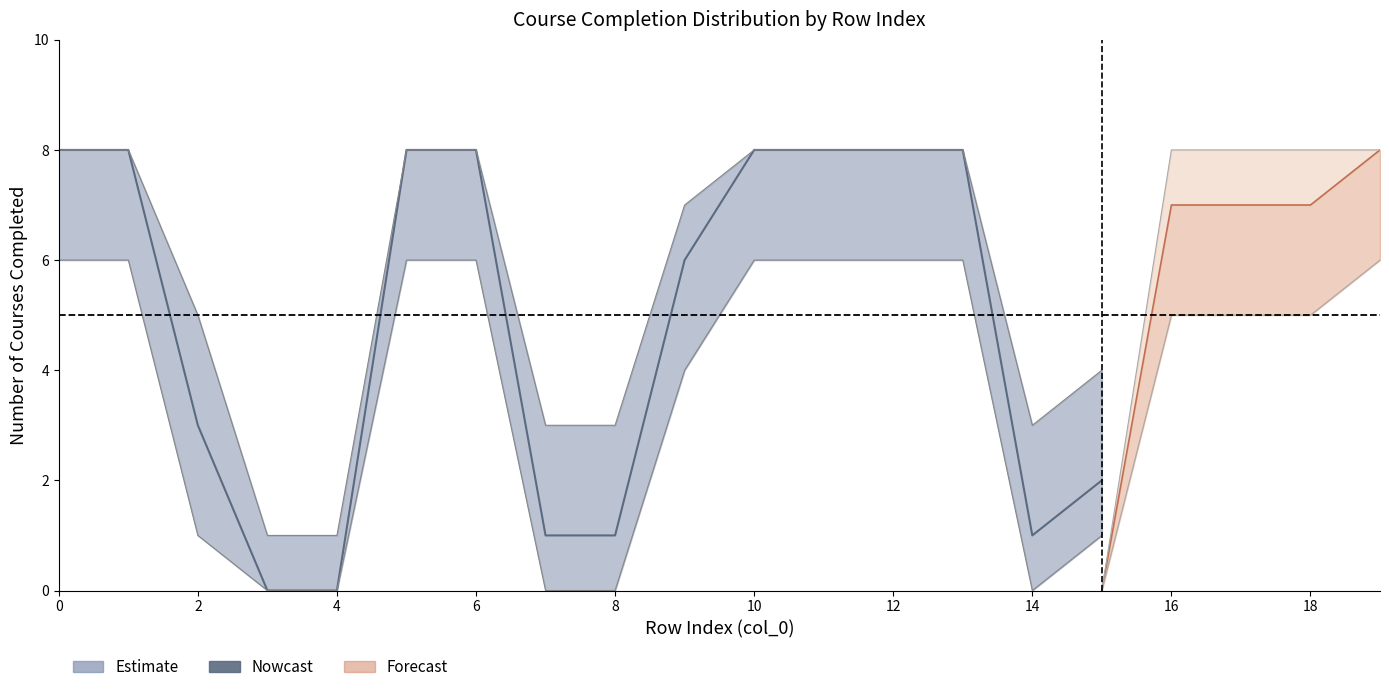

Count the number of categories in the chart.

16